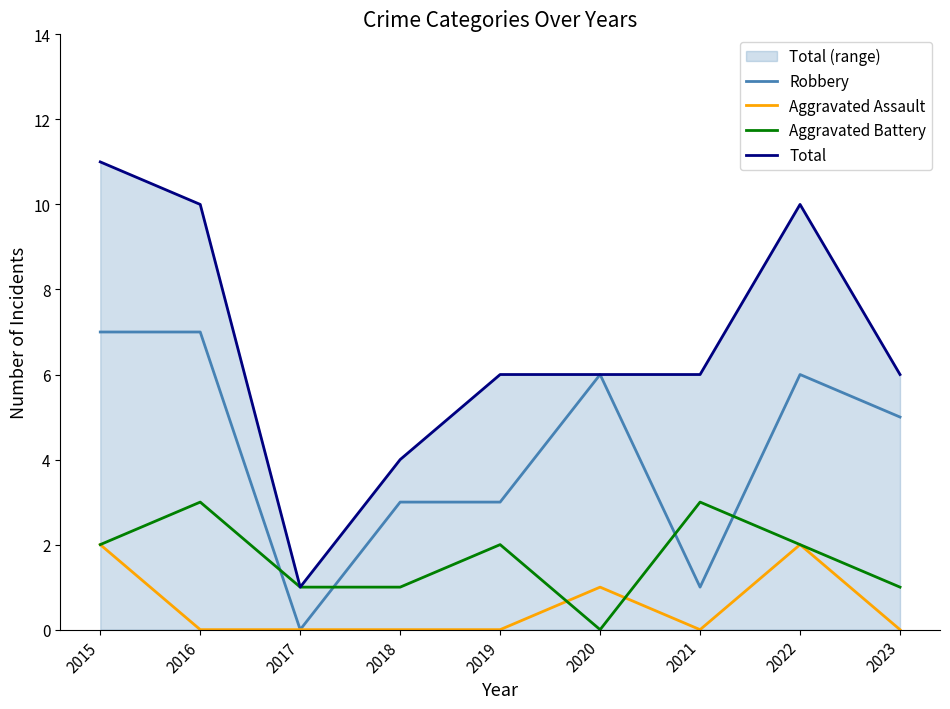

Reading left to right, transcribe all the data shown in this chart.

Robbery: 7	7	0	3	3	6	1	6	5
Aggravated Assault: 2	0	0	0	0	1	0	2	0
Aggravated Battery: 2	3	1	1	2	0	3	2	1
Total: 11	10	1	4	6	6	6	10	6